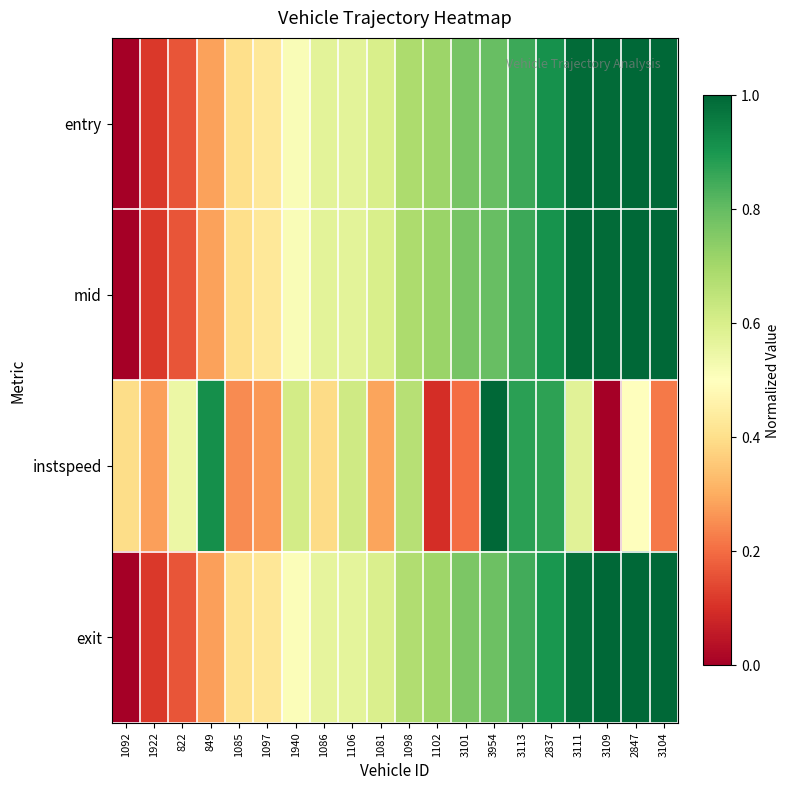

At how many categories does at least one series exceed 0?

20